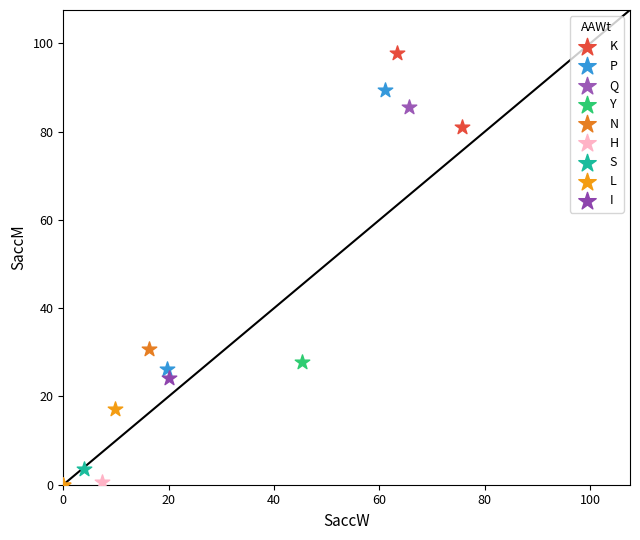

What are all the series names shown in the legend?

K, P, Q, Y, N, H, S, L, I